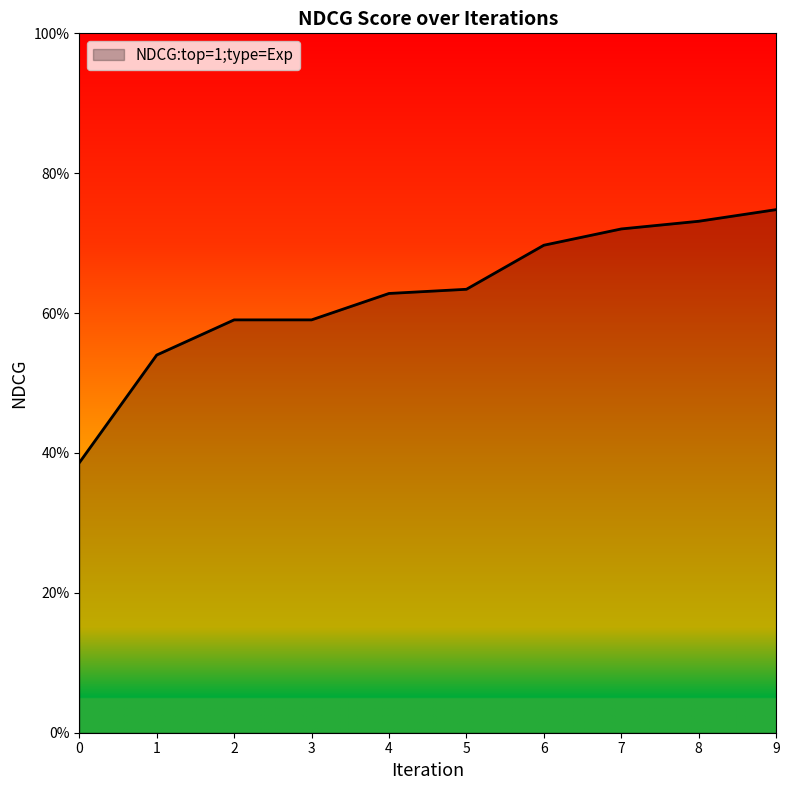

Does the chart display data point markers on the line(s)?

No